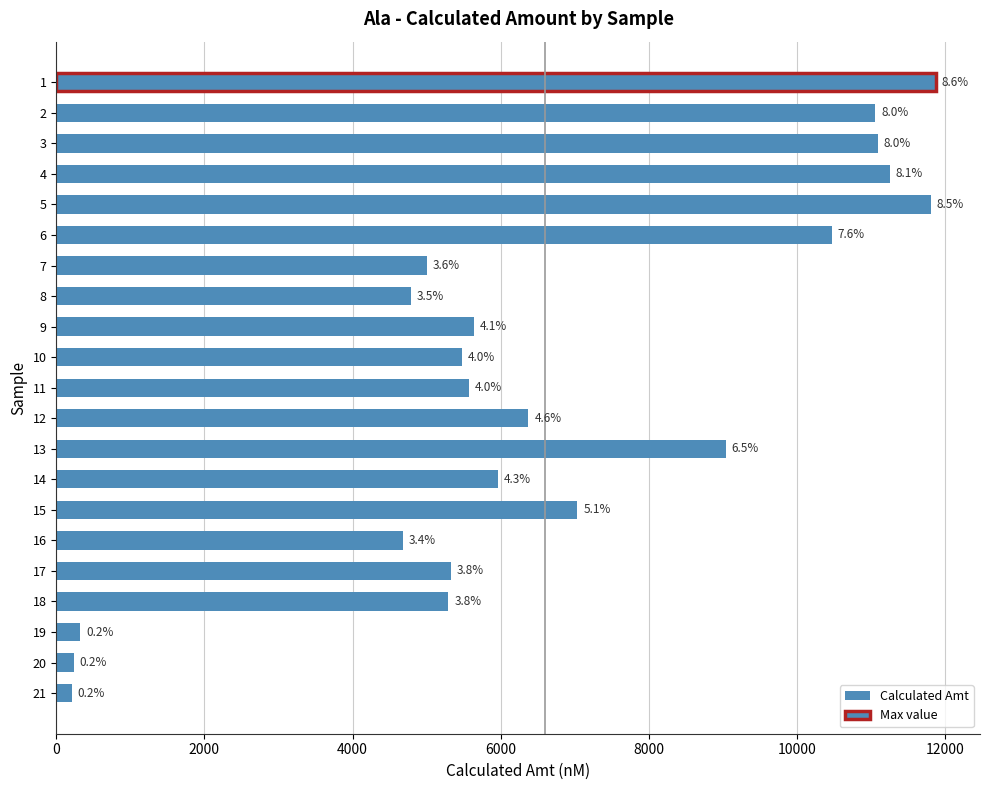

How many distinct data groups are displayed?

1